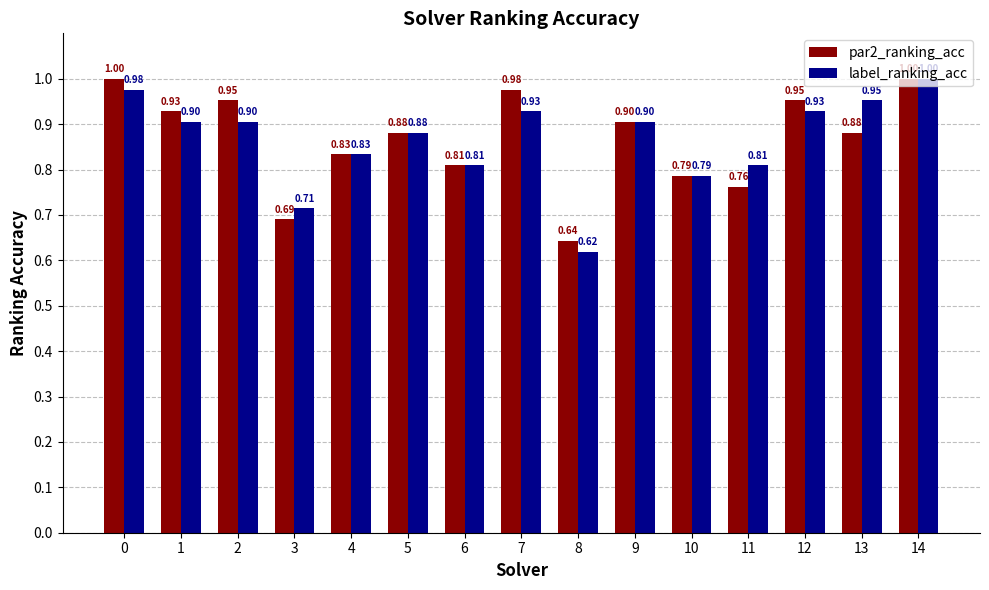

What is the sum of all par2_ranking_acc values?

13.0